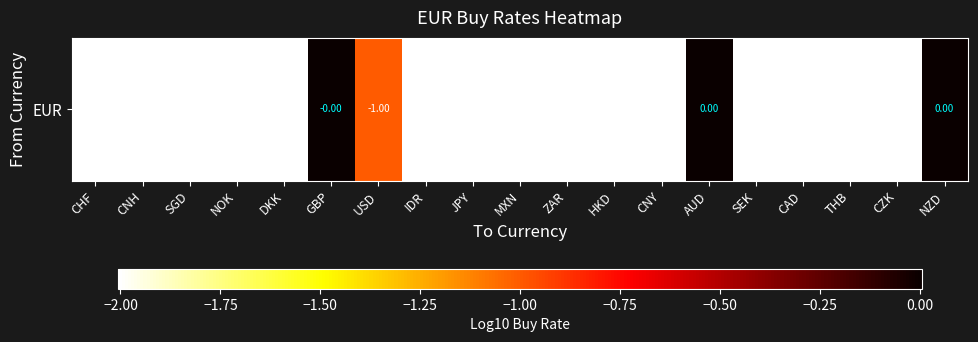

What is the difference between the second highest and minimum values?

2.0